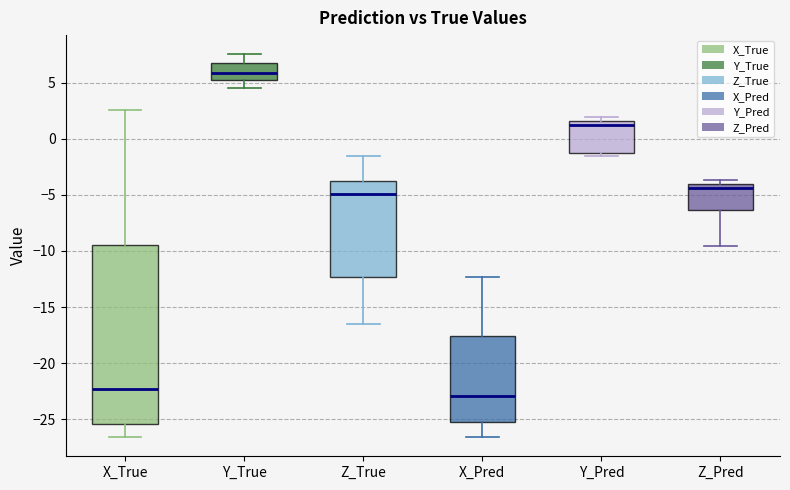

Comparing the boxes themselves (not the whiskers), which one is the tallest?

X_True